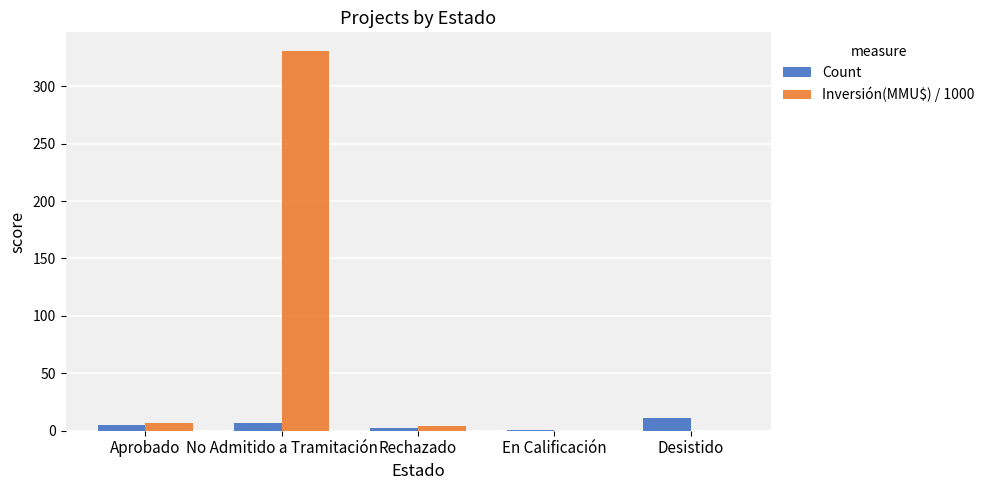

What is the sum of the Count values at Desistido and Rechazado?

13.0